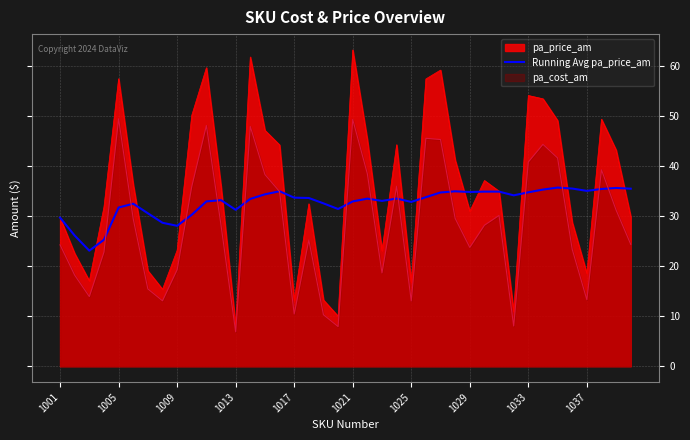

The value of Running Avg pa_price_am at 1037 is 35.1. True or false?

True